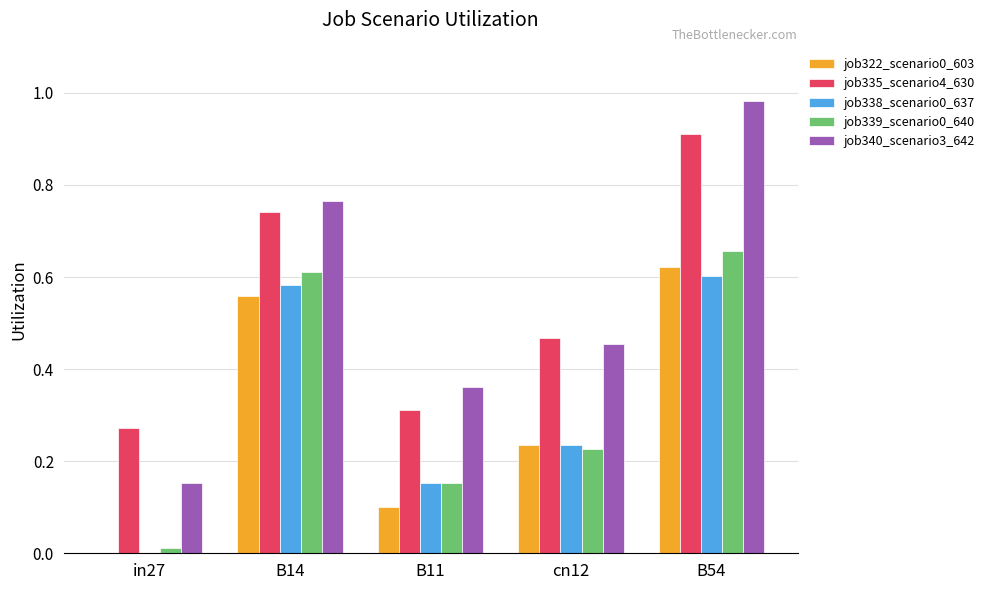

Between B11 and cn12, which series saw the biggest shift?

job335_scenario4_630